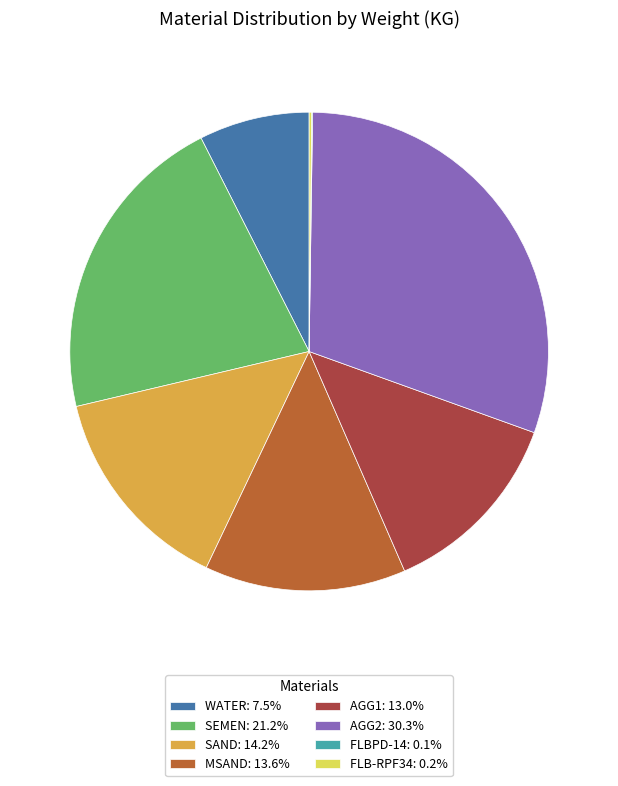

Is there a majority slice in this chart?

No